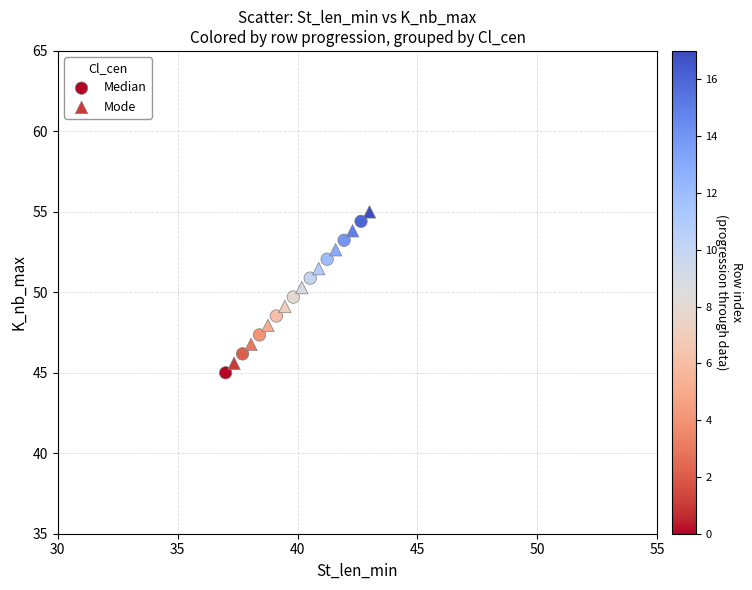

Which series contains the lowest Y value?

Median